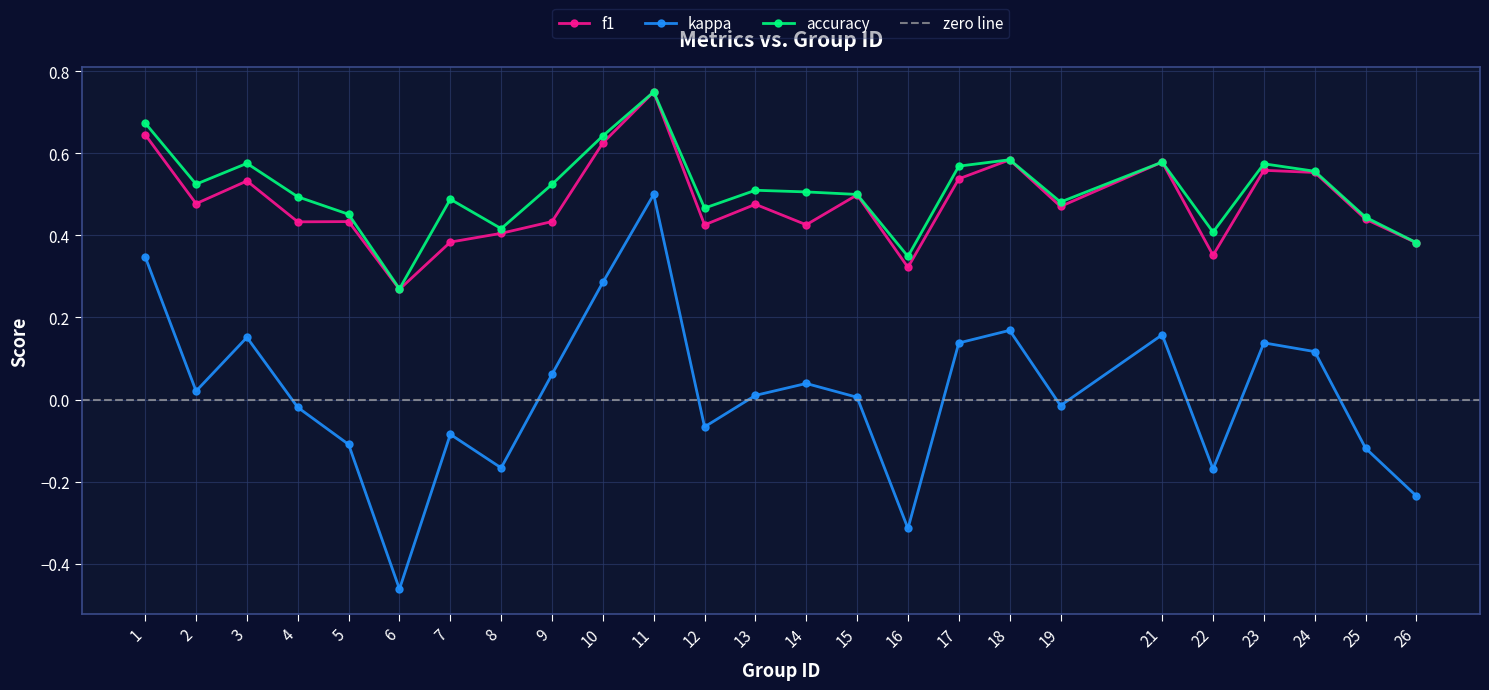

What is the maximum value for kappa?

0.5